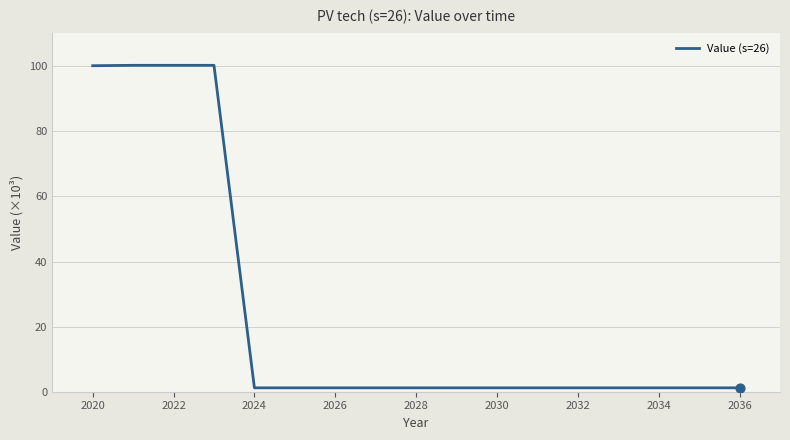

What is the difference between the maximum and minimum values?

99.1